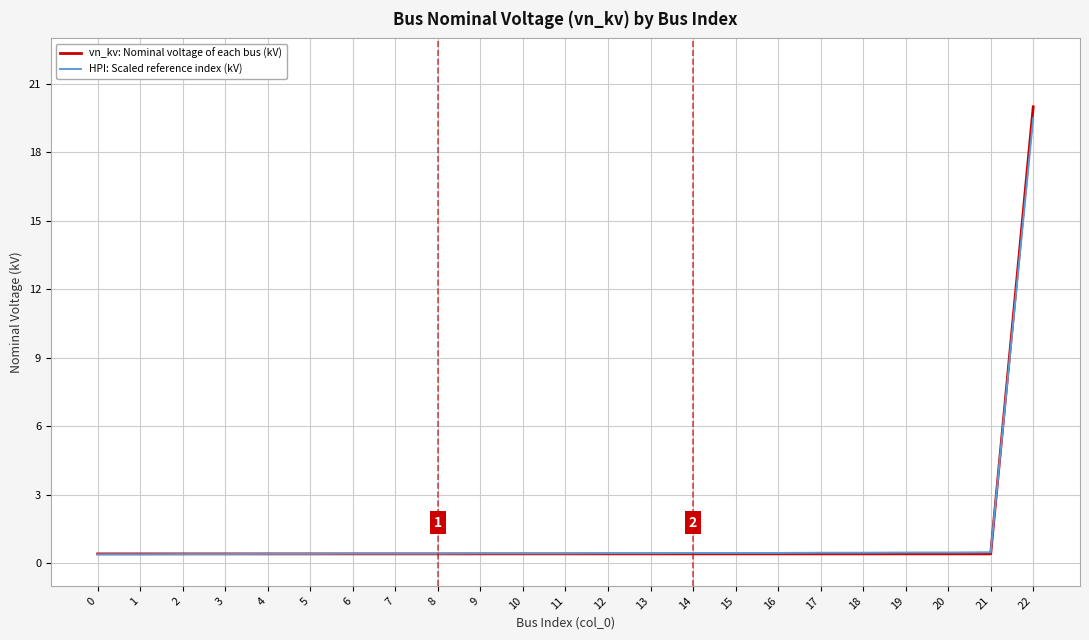

Is it true that HPI: Scaled reference index (kV) equals 0.4 at 14?

True